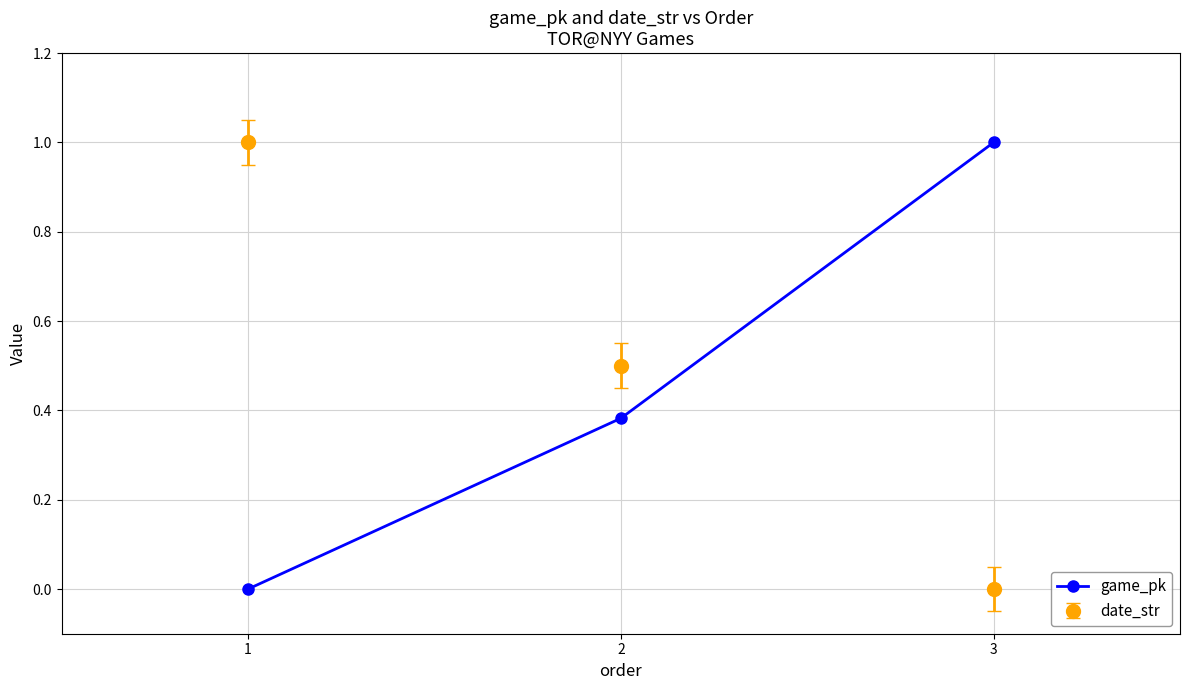

Which series changed the most between 1 and 2?

date_str